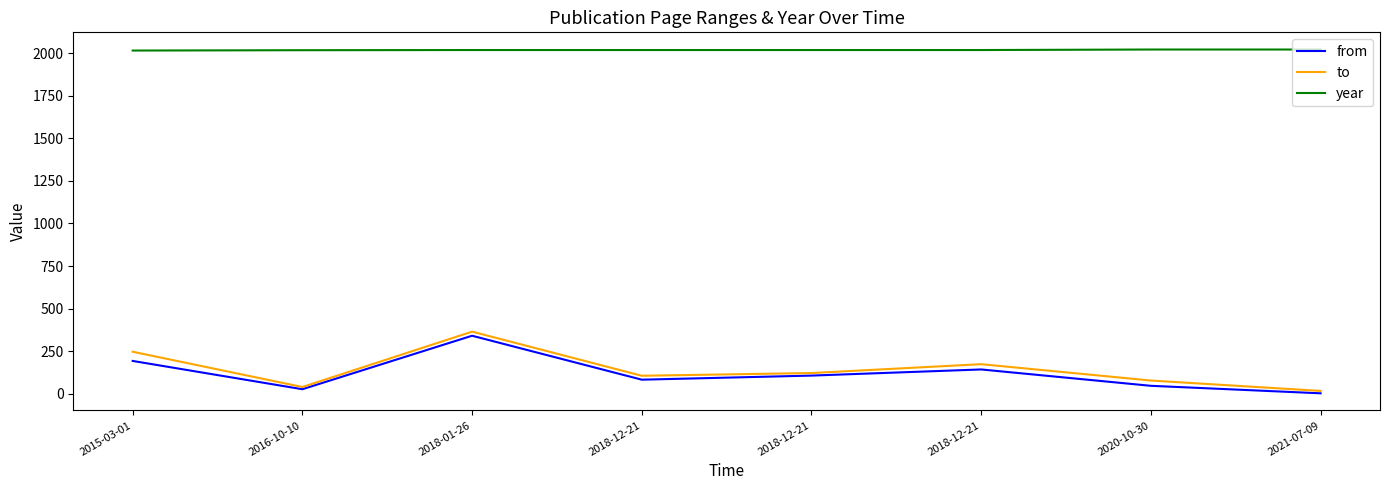

What are all the series names shown in the legend?

from, to, year